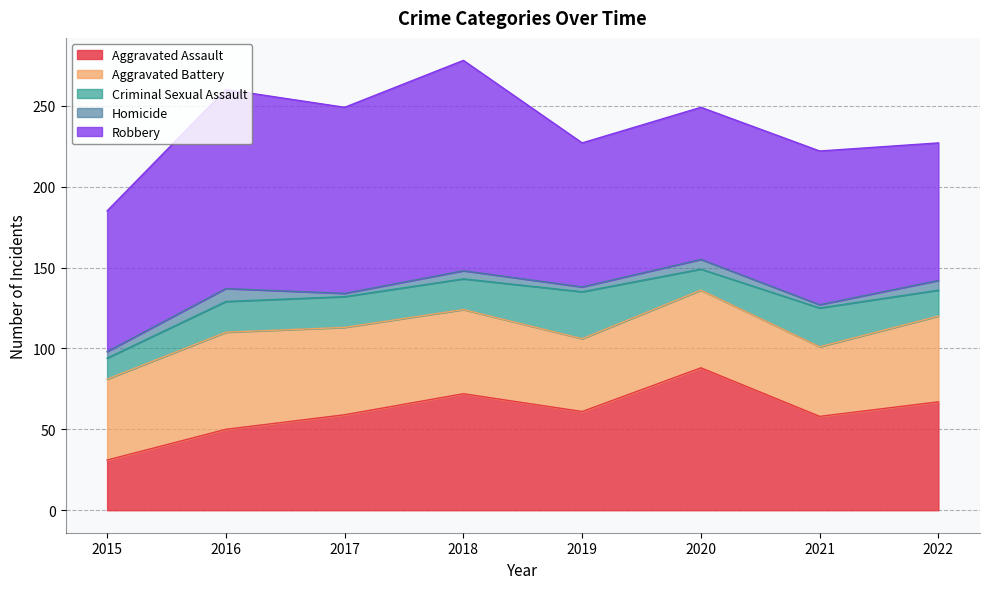

What is the difference between the maximum and minimum values in the Aggravated Battery series?

17